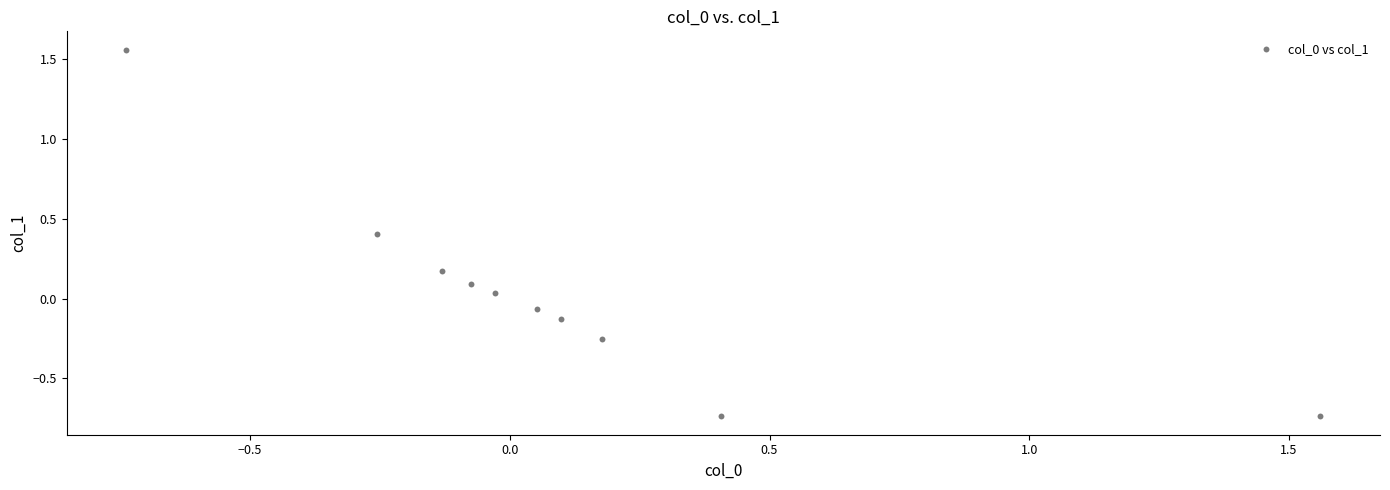

What is the range of Y values (max minus min)?

2.3